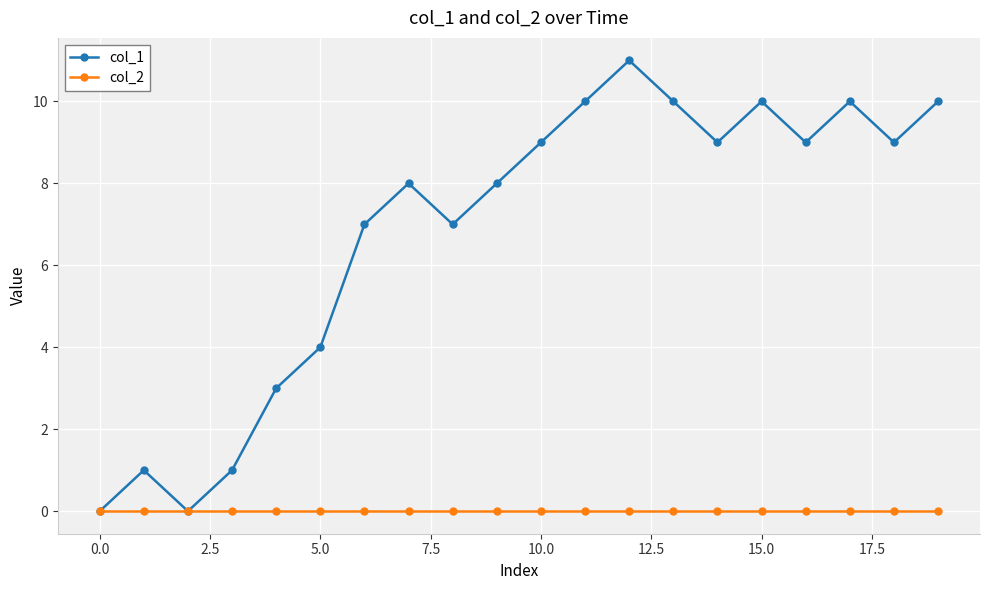

Which series has the largest total across all categories?

col_1